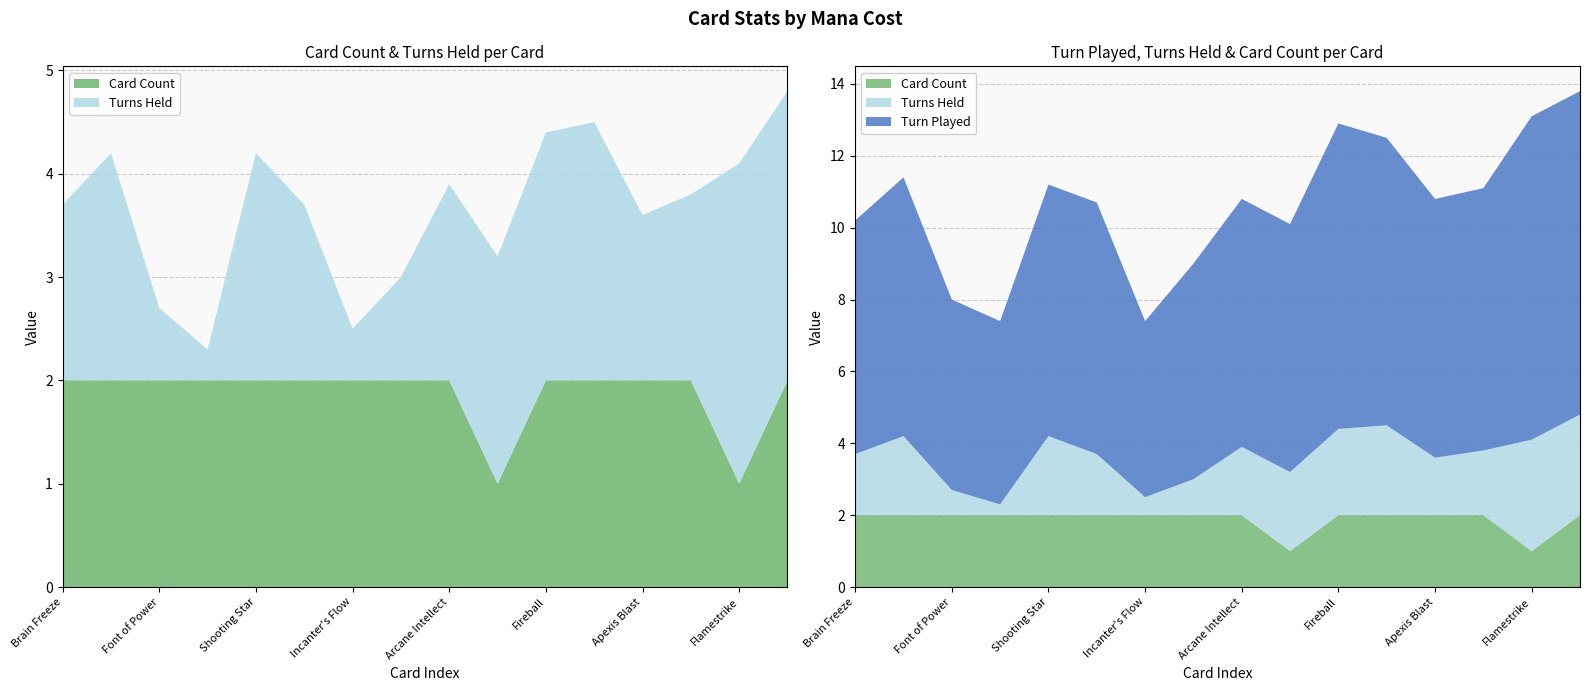

Reading left to right, extract all data points from this chart.

Turns Held: Brain Freeze=1.7	Devolving Missiles=2.2	Font of Power=0.7	Primordial Studies=0.3	Shooting Star=2.2	Cram Session=1.7	Incanter's Flow=0.5	Runed Orb=1.0	Arcane Intellect=1.9	Combustion=2.2	Fireball=2.4	Ring Toss=2.5	Apexis Blast=1.6	Refreshing Spring Water=1.8	Flamestrike=3.1	Mask of C'Thun=2.8
Turn Played: Brain Freeze=6.5	Devolving Missiles=7.2	Font of Power=5.3	Primordial Studies=5.1	Shooting Star=7.0	Cram Session=7.0	Incanter's Flow=4.9	Runed Orb=6.0	Arcane Intellect=6.9	Combustion=6.9	Fireball=8.5	Ring Toss=8.0	Apexis Blast=7.2	Refreshing Spring Water=7.3	Flamestrike=9.0	Mask of C'Thun=9.0
Card Count: Brain Freeze=2.0	Devolving Missiles=2.0	Font of Power=2.0	Primordial Studies=2.0	Shooting Star=2.0	Cram Session=2.0	Incanter's Flow=2.0	Runed Orb=2.0	Arcane Intellect=2.0	Combustion=1.0	Fireball=2.0	Ring Toss=2.0	Apexis Blast=2.0	Refreshing Spring Water=2.0	Flamestrike=1.0	Mask of C'Thun=2.0